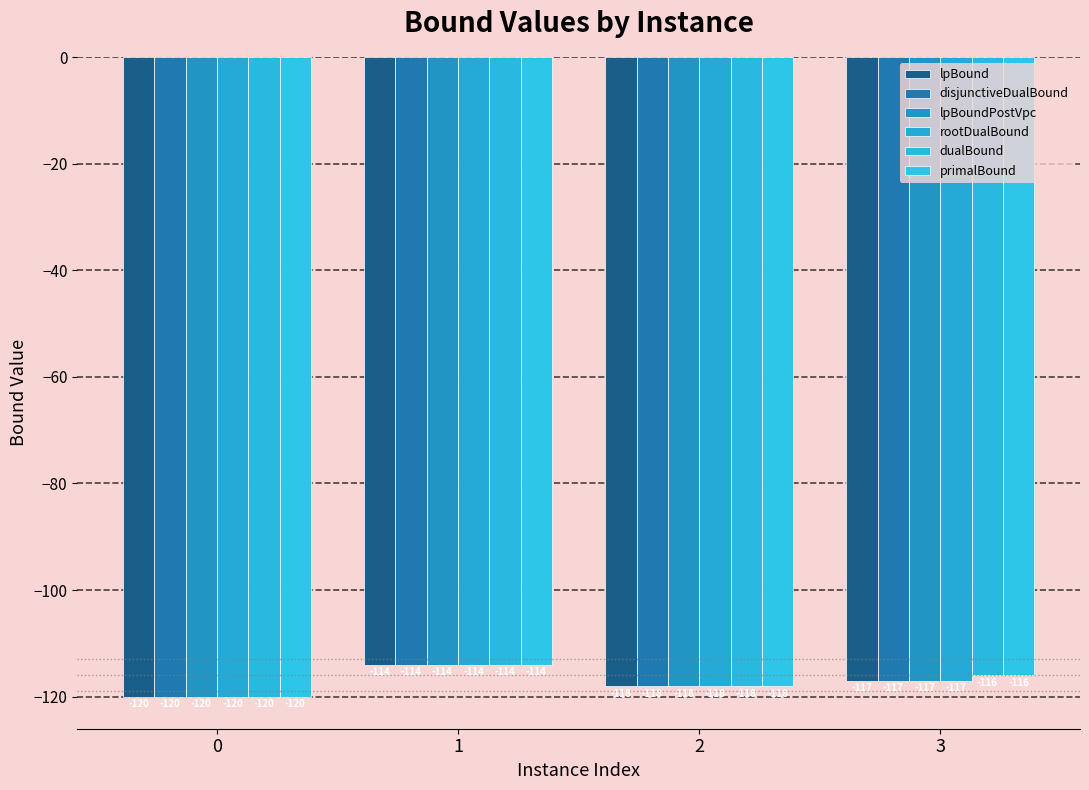

What is the average value of the dualBound series?

-117